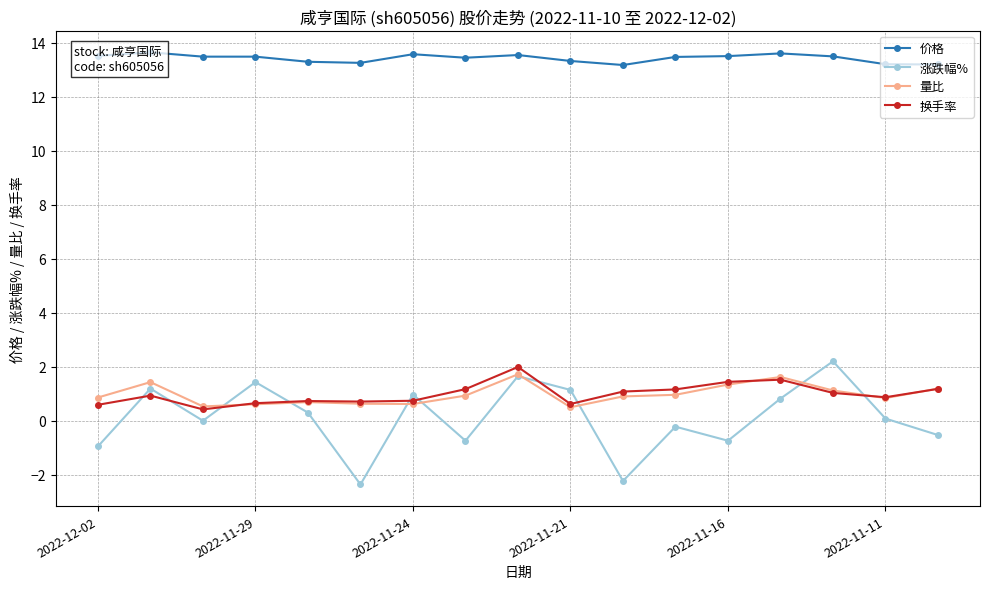

What are all the series names shown in the legend?

价格, 涨跌幅%, 量比, 换手率